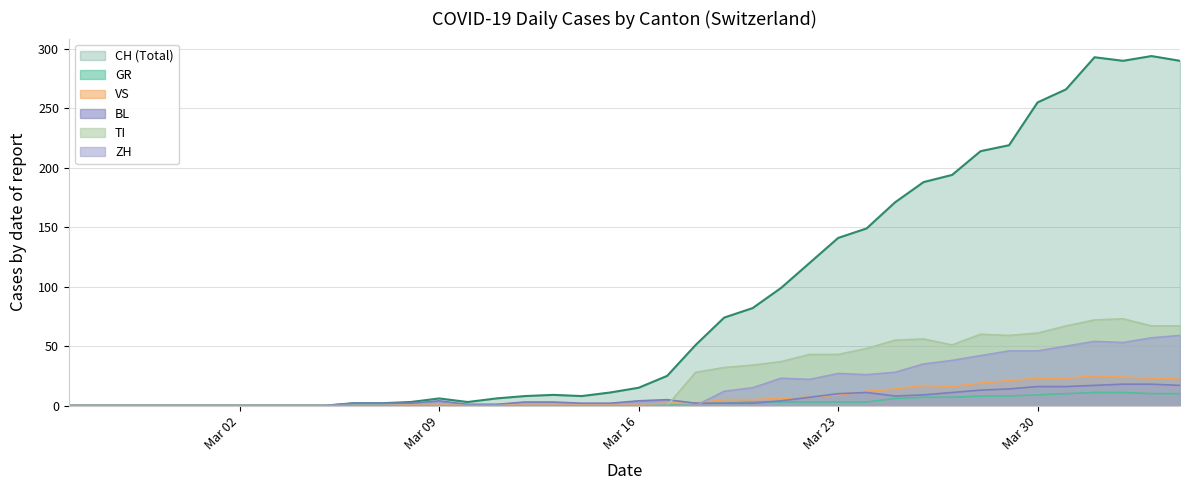

Reading left to right, list all the values displayed in this chart.

CH: 0	0	0	0	0	0	0	0	0	0	2	2	3	6	3	6	8	9	8	11	15	25	51	74	82	99	120	141	149	171	188	194	214	219	255	266	293	290	294	290
GR: 0	0	0	0	0	0	0	0	0	0	0	0	0	0	0	0	0	0	0	0	1	1	2	2	3	3	3	3	3	6	7	7	8	8	9	10	11	11	10	10
VS: 0	0	0	0	0	0	0	0	0	0	0	0	1	1	1	1	1	1	1	1	1	2	2	5	5	6	7	9	12	14	17	16	19	21	23	23	25	24	23	23
BL: 0	0	0	0	0	0	0	0	0	0	2	2	2	4	1	1	3	3	2	2	4	5	2	2	2	4	7	10	11	8	9	11	13	14	16	16	17	18	18	17
TI: 0	0	0	0	0	0	0	0	0	0	0	0	0	0	0	0	0	0	0	0	0	0	28	32	34	37	43	43	48	55	56	51	60	59	61	67	72	73	67	67
ZH: 0	0	0	0	0	0	0	0	0	0	0	0	0	0	0	0	0	0	0	0	0	0	0	12	15	23	22	27	26	28	35	38	42	46	46	50	54	53	57	59